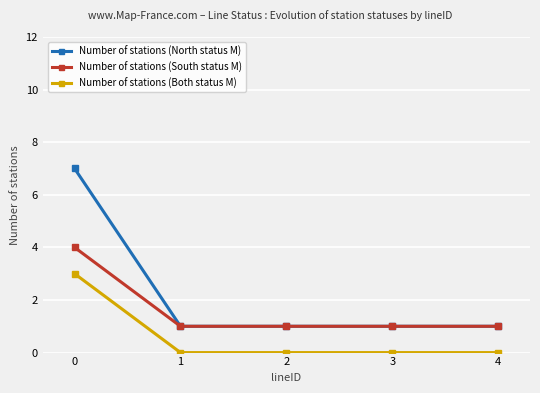

What are all the series names shown in the legend?

Number of stations (North status M), Number of stations (South status M), Number of stations (Both status M)